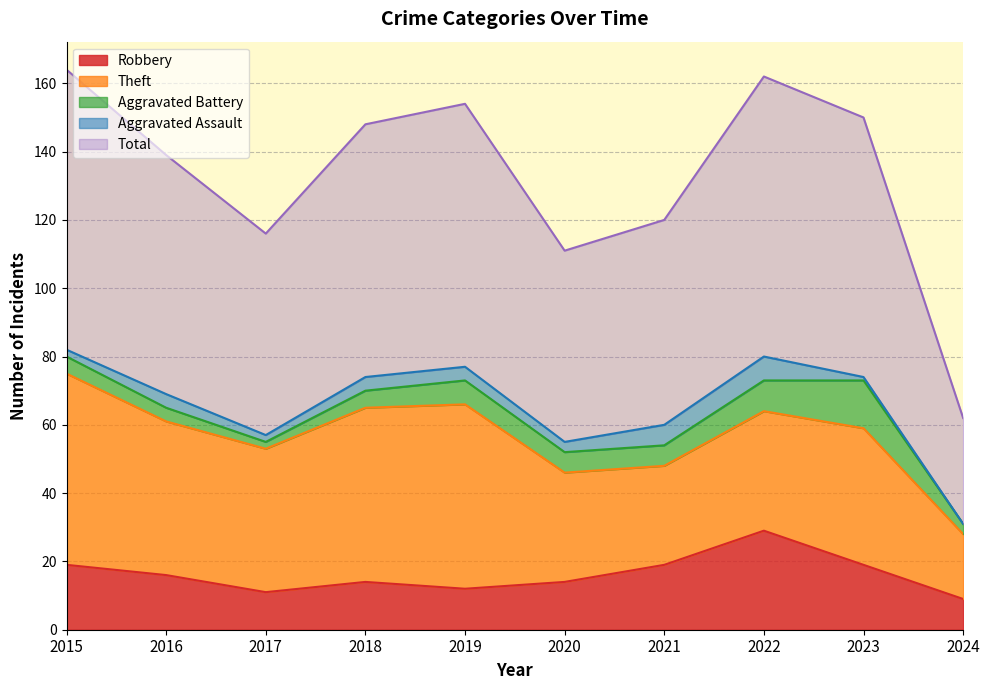

The value of Total at 2017 is 59. True or false?

True